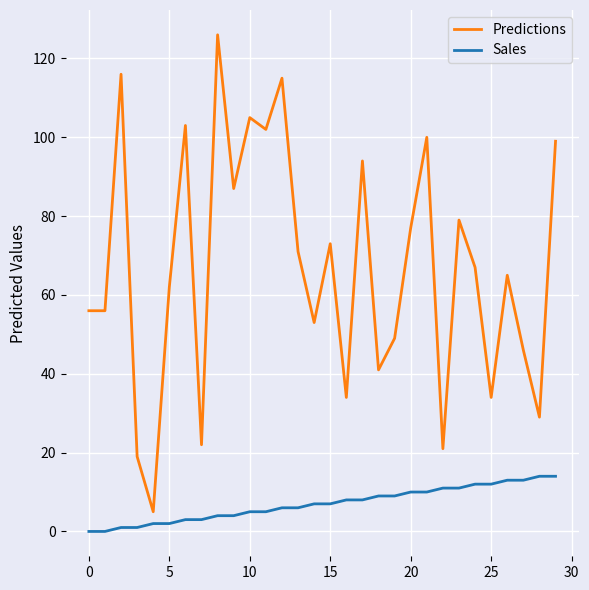

What is the difference between the maximum and minimum values in the Predictions series?

121